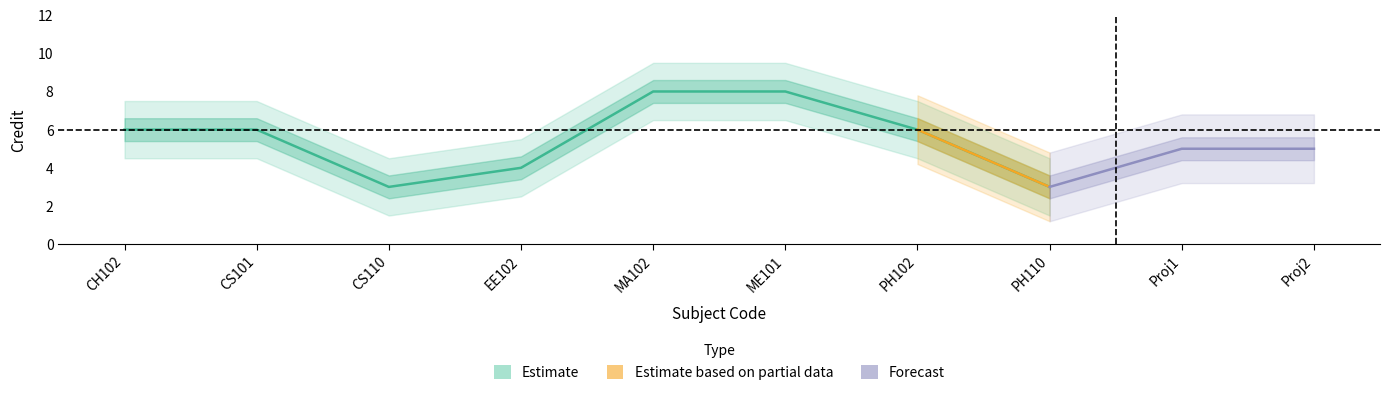

Which category has the lowest value across all series?

CS110